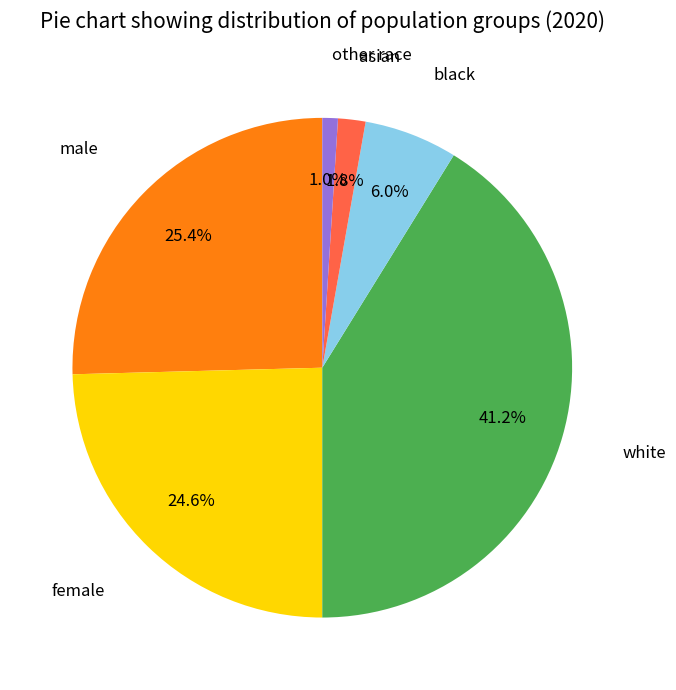

Is there a majority slice in this chart?

No